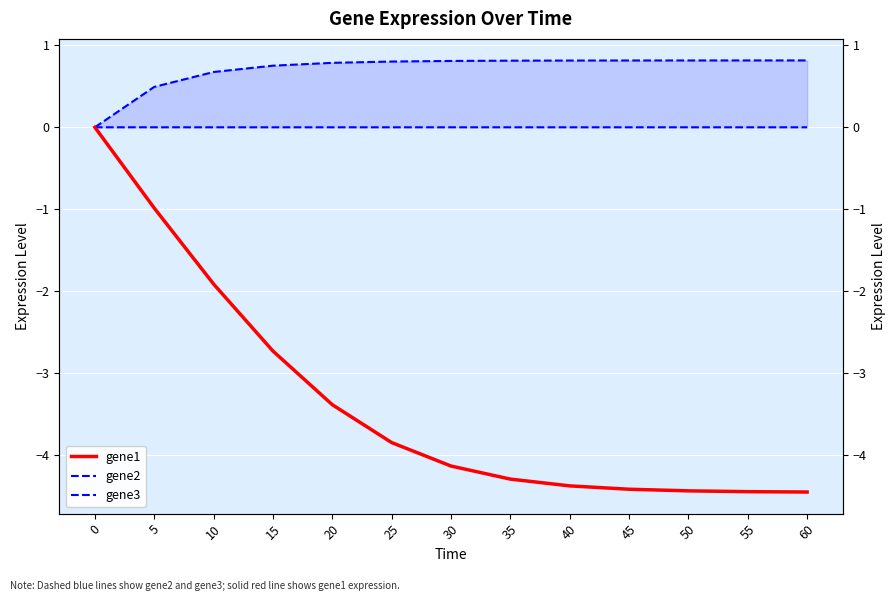

Count the number of categories in the chart.

13